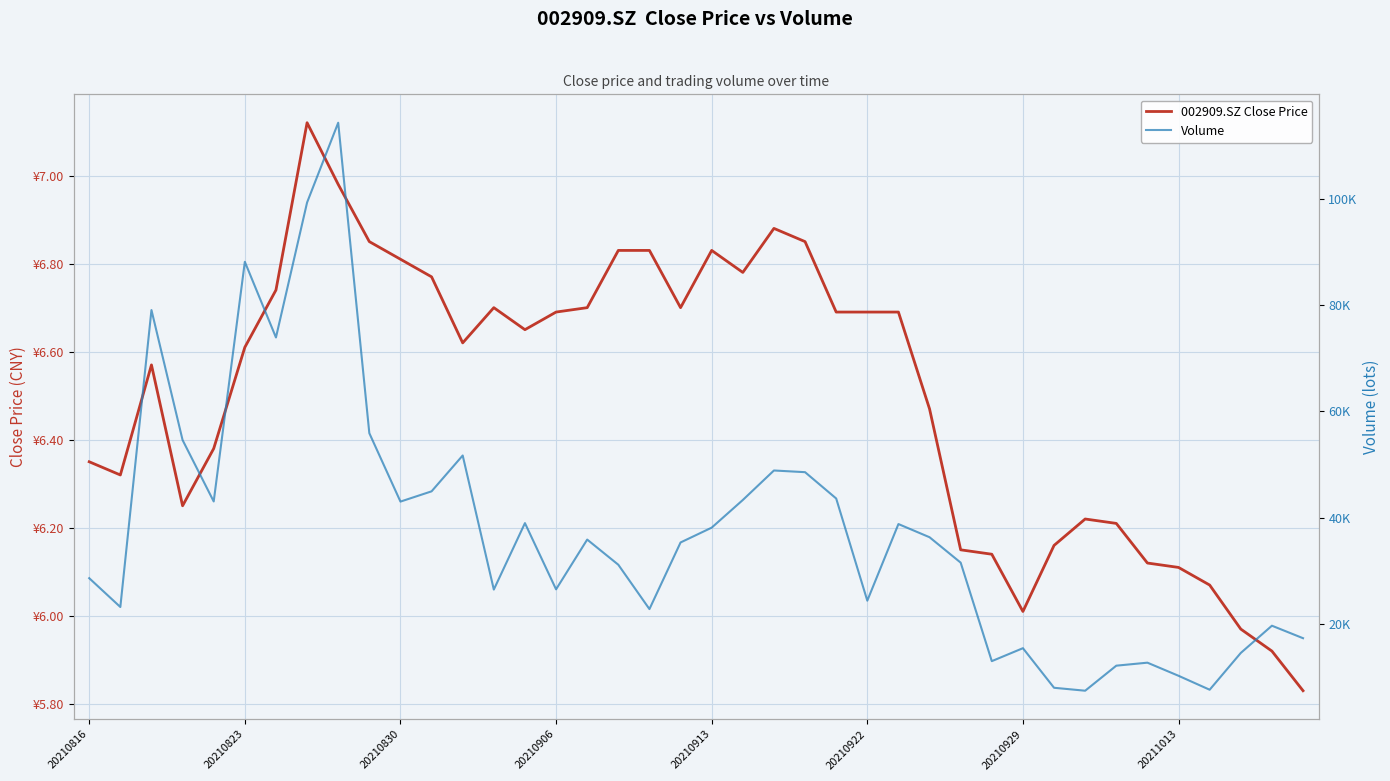

In Volume, how many points are lower than both neighbors (excluding endpoints)?

11